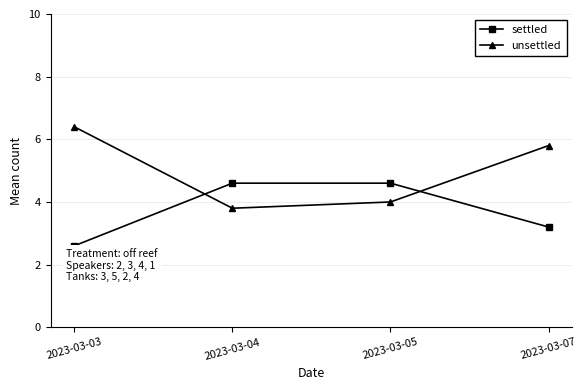

What is the value of the settled point at the 2nd from the left?

4.6